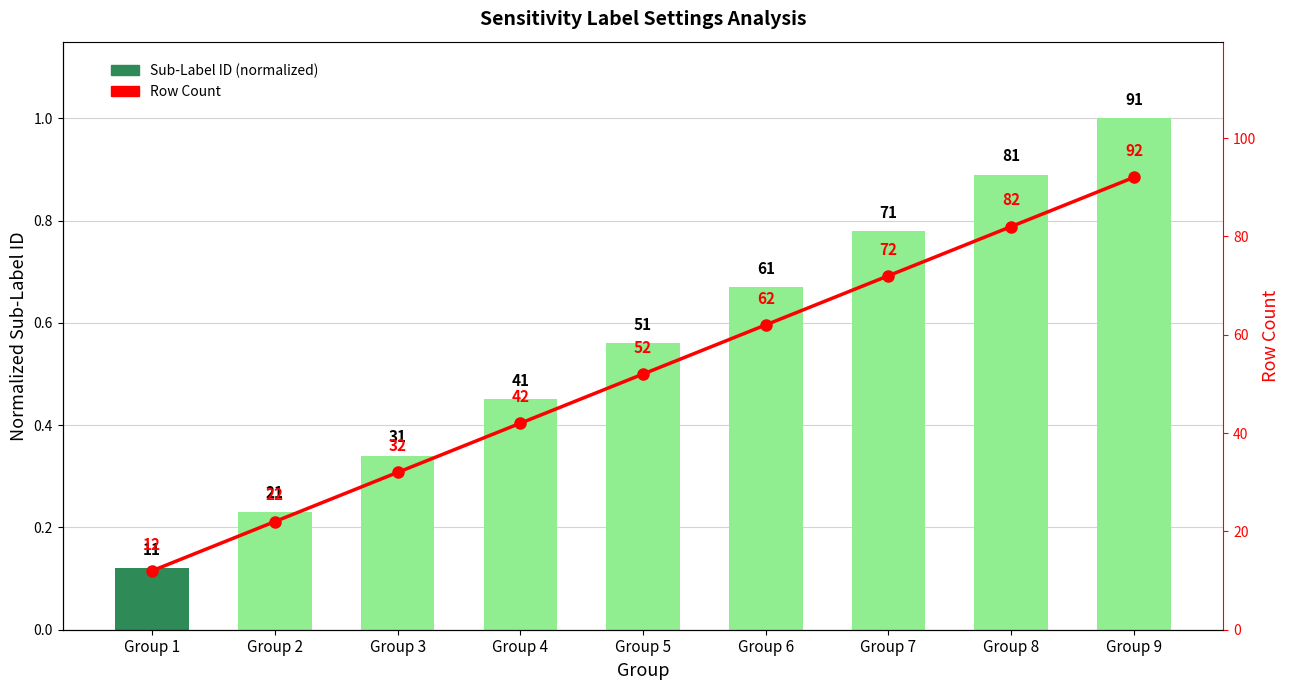

What is the sum of the Sub-Label ID (normalized) values at Group 2 and Group 1?

0.4